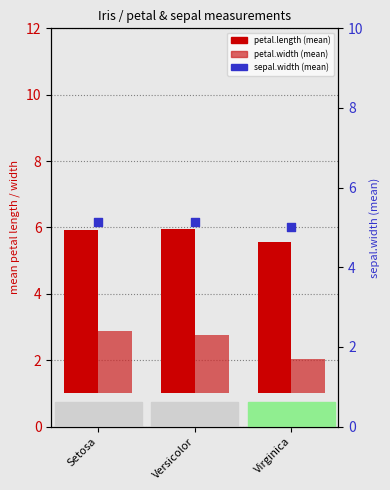

Is the value of petal.length at Virginica greater than the value of sepal.width at Virginica?

No